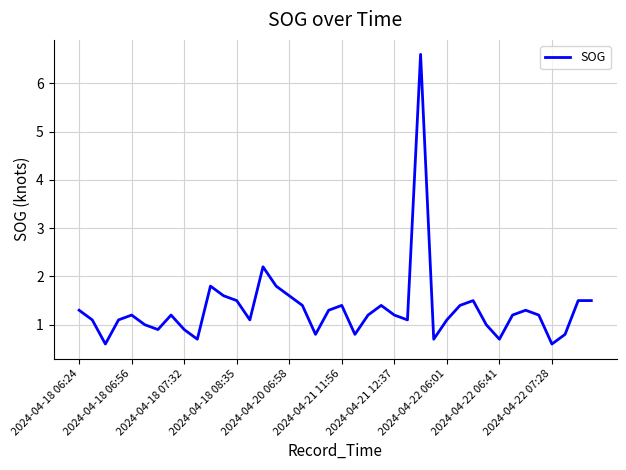

What is the greatest value displayed?

6.6